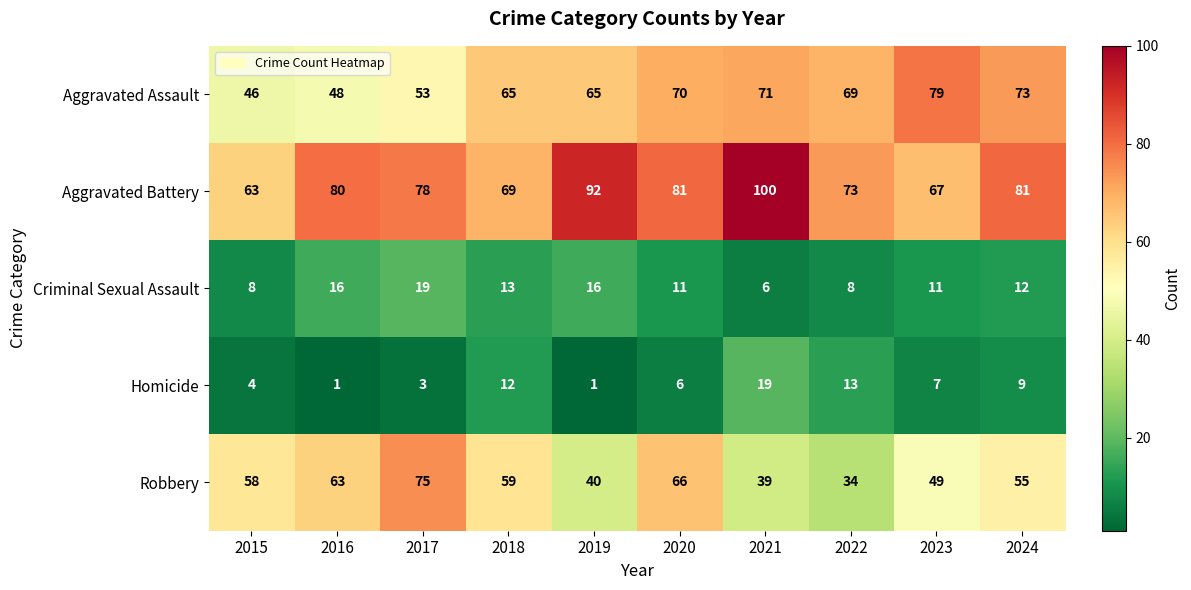

What is the average value of the Homicide series?

8